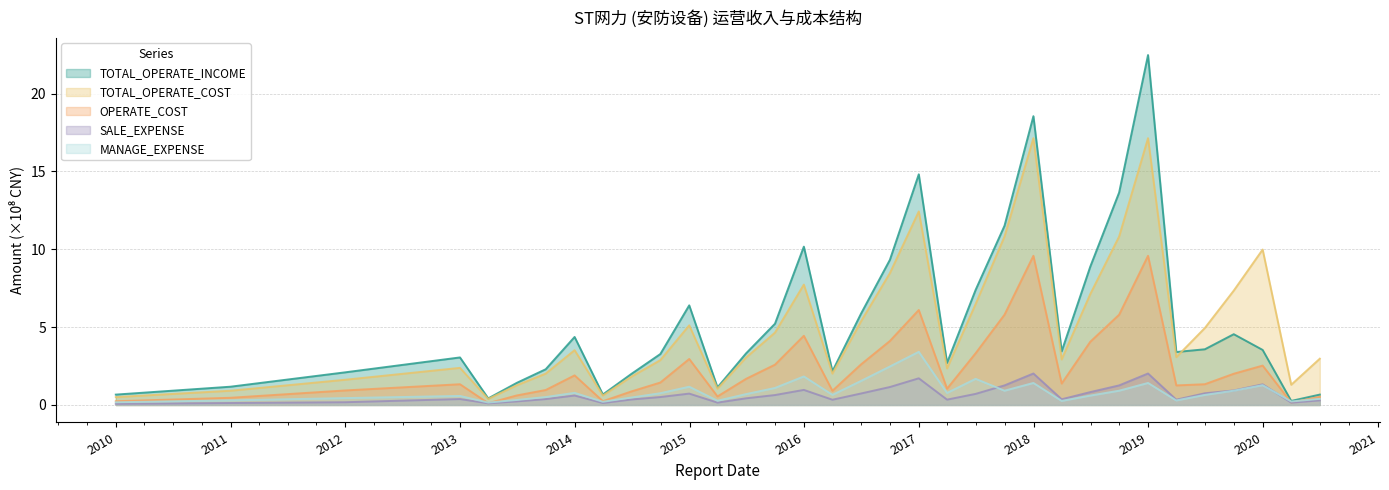

Is it true that TOTAL_OPERATE_INCOME equals 3.1 at 2012-12-31?

True